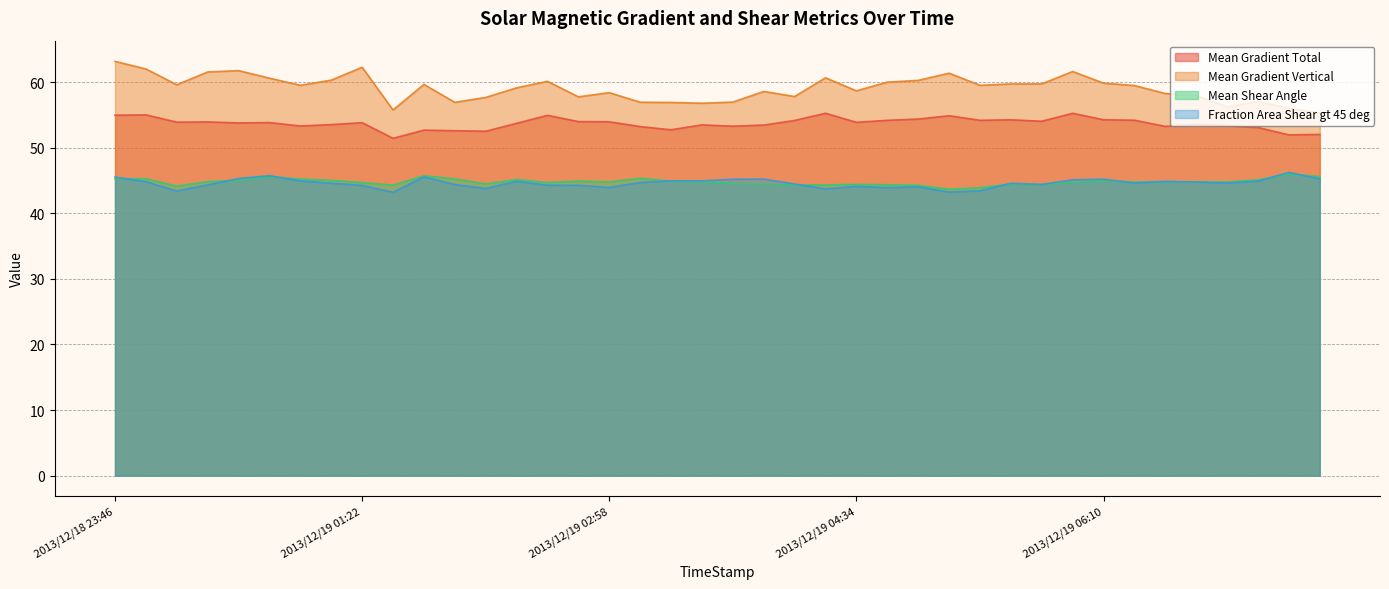

Reading left to right, transcribe all the data shown in this chart.

Mean Gradient Total: 2013/12/18 23:46=55.0	2013/12/18 23:58=55.0	2013/12/19 00:10=53.9	2013/12/19 00:22=53.9	2013/12/19 00:34=53.8	2013/12/19 00:46=53.8	2013/12/19 00:58=53.3	2013/12/19 01:10=53.5	2013/12/19 01:22=53.8	2013/12/19 01:34=51.4	2013/12/19 01:46=52.7	2013/12/19 01:58=52.6	2013/12/19 02:10=52.5	2013/12/19 02:22=53.7	2013/12/19 02:34=54.9	2013/12/19 02:46=54.0	2013/12/19 02:58=53.9	2013/12/19 03:10=53.2	2013/12/19 03:22=52.7	2013/12/19 03:34=53.5	2013/12/19 03:46=53.3	2013/12/19 03:58=53.4	2013/12/19 04:10=54.2	2013/12/19 04:22=55.2	2013/12/19 04:34=53.9	2013/12/19 04:46=54.2	2013/12/19 04:58=54.4	2013/12/19 05:10=54.9	2013/12/19 05:22=54.2	2013/12/19 05:34=54.2	2013/12/19 05:46=54.0	2013/12/19 05:58=55.2	2013/12/19 06:10=54.3	2013/12/19 06:22=54.2	2013/12/19 06:34=53.2	2013/12/19 06:46=53.6	2013/12/19 06:58=53.3	2013/12/19 07:10=53.1	2013/12/19 07:22=52.0	2013/12/19 07:34=52.0
Mean Gradient Vertical: 2013/12/18 23:46=63.2	2013/12/18 23:58=62.0	2013/12/19 00:10=59.6	2013/12/19 00:22=61.5	2013/12/19 00:34=61.7	2013/12/19 00:46=60.6	2013/12/19 00:58=59.5	2013/12/19 01:10=60.3	2013/12/19 01:22=62.3	2013/12/19 01:34=55.7	2013/12/19 01:46=59.6	2013/12/19 01:58=56.9	2013/12/19 02:10=57.7	2013/12/19 02:22=59.1	2013/12/19 02:34=60.1	2013/12/19 02:46=57.8	2013/12/19 02:58=58.4	2013/12/19 03:10=56.9	2013/12/19 03:22=56.9	2013/12/19 03:34=56.8	2013/12/19 03:46=56.9	2013/12/19 03:58=58.6	2013/12/19 04:10=57.8	2013/12/19 04:22=60.7	2013/12/19 04:34=58.7	2013/12/19 04:46=60.0	2013/12/19 04:58=60.3	2013/12/19 05:10=61.4	2013/12/19 05:22=59.5	2013/12/19 05:34=59.7	2013/12/19 05:46=59.7	2013/12/19 05:58=61.6	2013/12/19 06:10=59.8	2013/12/19 06:22=59.5	2013/12/19 06:34=58.3	2013/12/19 06:46=57.9	2013/12/19 06:58=56.2	2013/12/19 07:10=57.0	2013/12/19 07:22=56.0	2013/12/19 07:34=55.3
Mean Shear Angle: 2013/12/18 23:46=45.3	2013/12/18 23:58=45.3	2013/12/19 00:10=44.2	2013/12/19 00:22=44.8	2013/12/19 00:34=45.0	2013/12/19 00:46=45.6	2013/12/19 00:58=45.2	2013/12/19 01:10=45.0	2013/12/19 01:22=44.7	2013/12/19 01:34=44.3	2013/12/19 01:46=45.7	2013/12/19 01:58=45.2	2013/12/19 02:10=44.5	2013/12/19 02:22=45.1	2013/12/19 02:34=44.7	2013/12/19 02:46=44.9	2013/12/19 02:58=44.8	2013/12/19 03:10=45.3	2013/12/19 03:22=44.9	2013/12/19 03:34=44.8	2013/12/19 03:46=44.6	2013/12/19 03:58=44.5	2013/12/19 04:10=44.3	2013/12/19 04:22=44.3	2013/12/19 04:34=44.4	2013/12/19 04:46=44.4	2013/12/19 04:58=44.3	2013/12/19 05:10=43.7	2013/12/19 05:22=43.9	2013/12/19 05:34=44.5	2013/12/19 05:46=44.4	2013/12/19 05:58=44.7	2013/12/19 06:10=45.0	2013/12/19 06:22=44.8	2013/12/19 06:34=44.8	2013/12/19 06:46=44.8	2013/12/19 06:58=44.8	2013/12/19 07:10=45.1	2013/12/19 07:22=46.0	2013/12/19 07:34=45.6
Fraction Area Shear gt 45 deg: 2013/12/18 23:46=45.5	2013/12/18 23:58=44.8	2013/12/19 00:10=43.4	2013/12/19 00:22=44.3	2013/12/19 00:34=45.3	2013/12/19 00:46=45.7	2013/12/19 00:58=44.9	2013/12/19 01:10=44.6	2013/12/19 01:22=44.3	2013/12/19 01:34=43.2	2013/12/19 01:46=45.6	2013/12/19 01:58=44.4	2013/12/19 02:10=43.8	2013/12/19 02:22=44.9	2013/12/19 02:34=44.3	2013/12/19 02:46=44.3	2013/12/19 02:58=43.9	2013/12/19 03:10=44.7	2013/12/19 03:22=44.9	2013/12/19 03:34=44.9	2013/12/19 03:46=45.2	2013/12/19 03:58=45.2	2013/12/19 04:10=44.5	2013/12/19 04:22=43.7	2013/12/19 04:34=44.1	2013/12/19 04:46=43.9	2013/12/19 04:58=44.0	2013/12/19 05:10=43.2	2013/12/19 05:22=43.4	2013/12/19 05:34=44.6	2013/12/19 05:46=44.4	2013/12/19 05:58=45.1	2013/12/19 06:10=45.2	2013/12/19 06:22=44.6	2013/12/19 06:34=44.8	2013/12/19 06:46=44.8	2013/12/19 06:58=44.6	2013/12/19 07:10=44.9	2013/12/19 07:22=46.2	2013/12/19 07:34=45.3